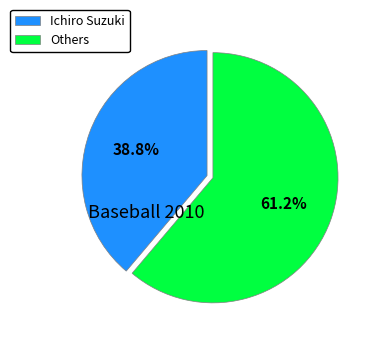

Rank the categories by value from lowest to highest.

Ichiro Suzuki, Others